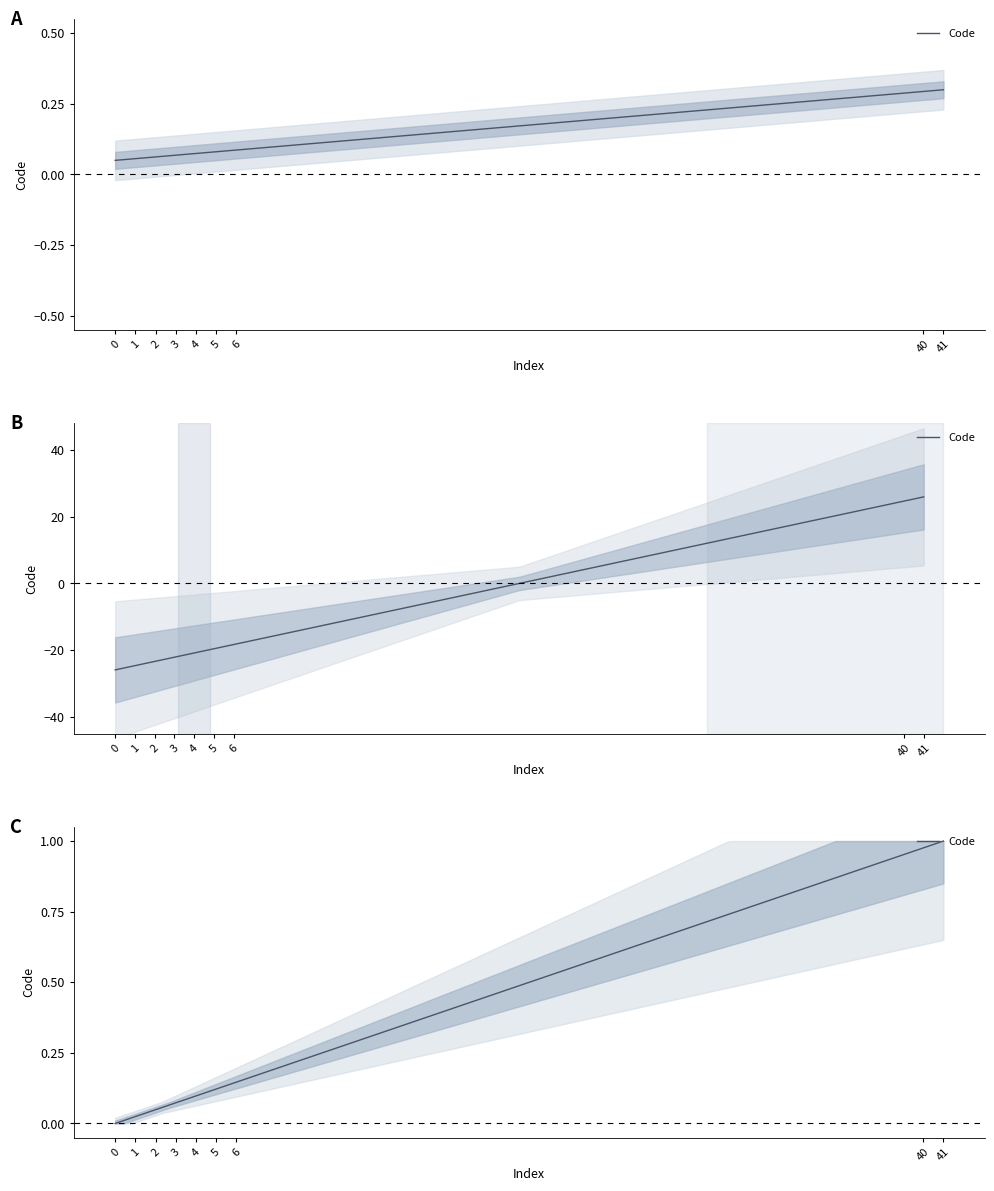

Does the chart have visible grid lines?

No